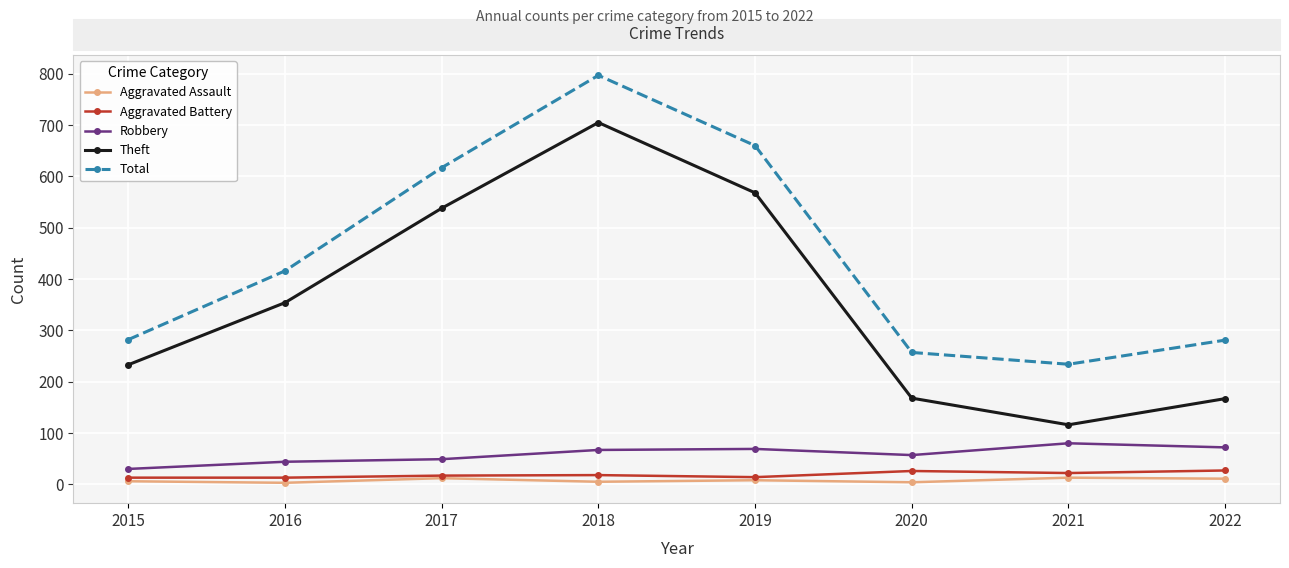

Which label corresponds to the largest value in the chart?

2018